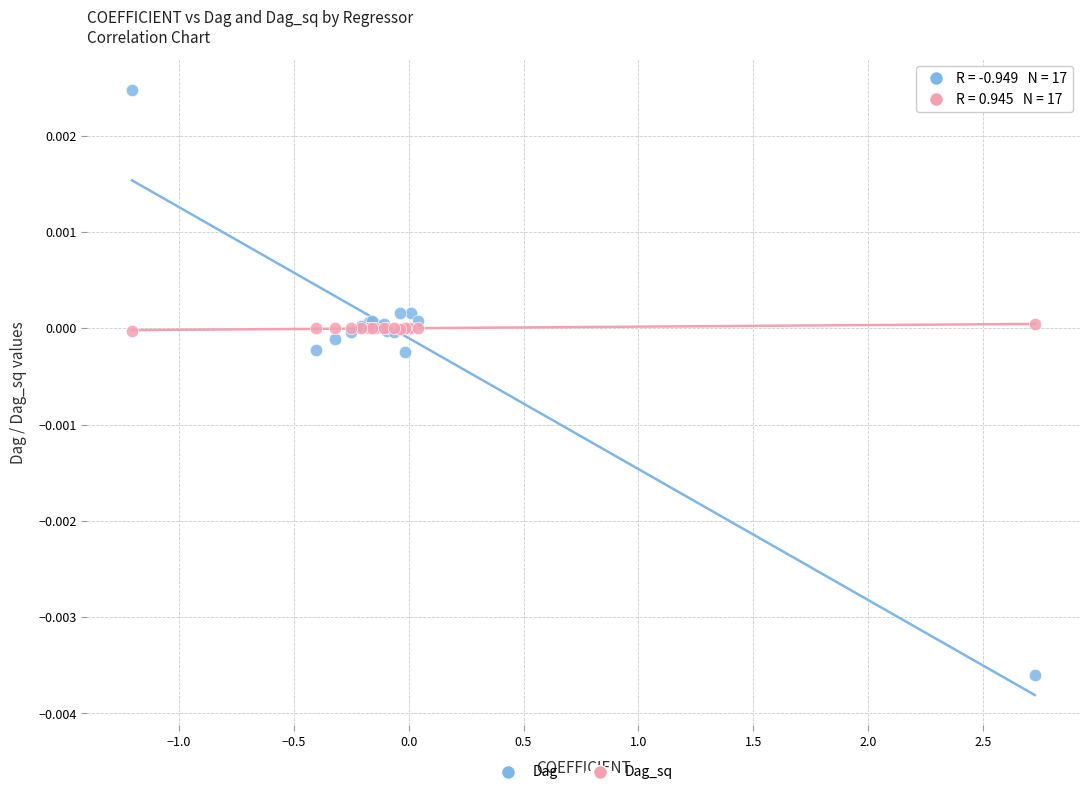

Which series contains the lowest Y value?

Dag